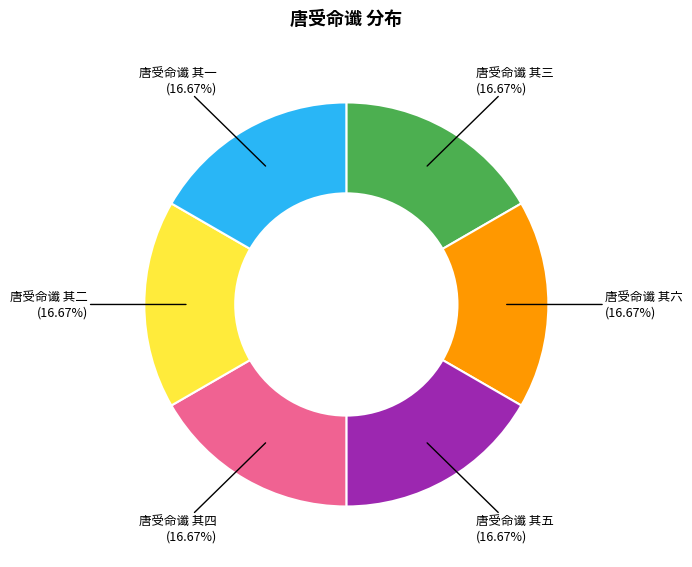

Does 唐受命谶 其一 account for over 50% of the chart?

No